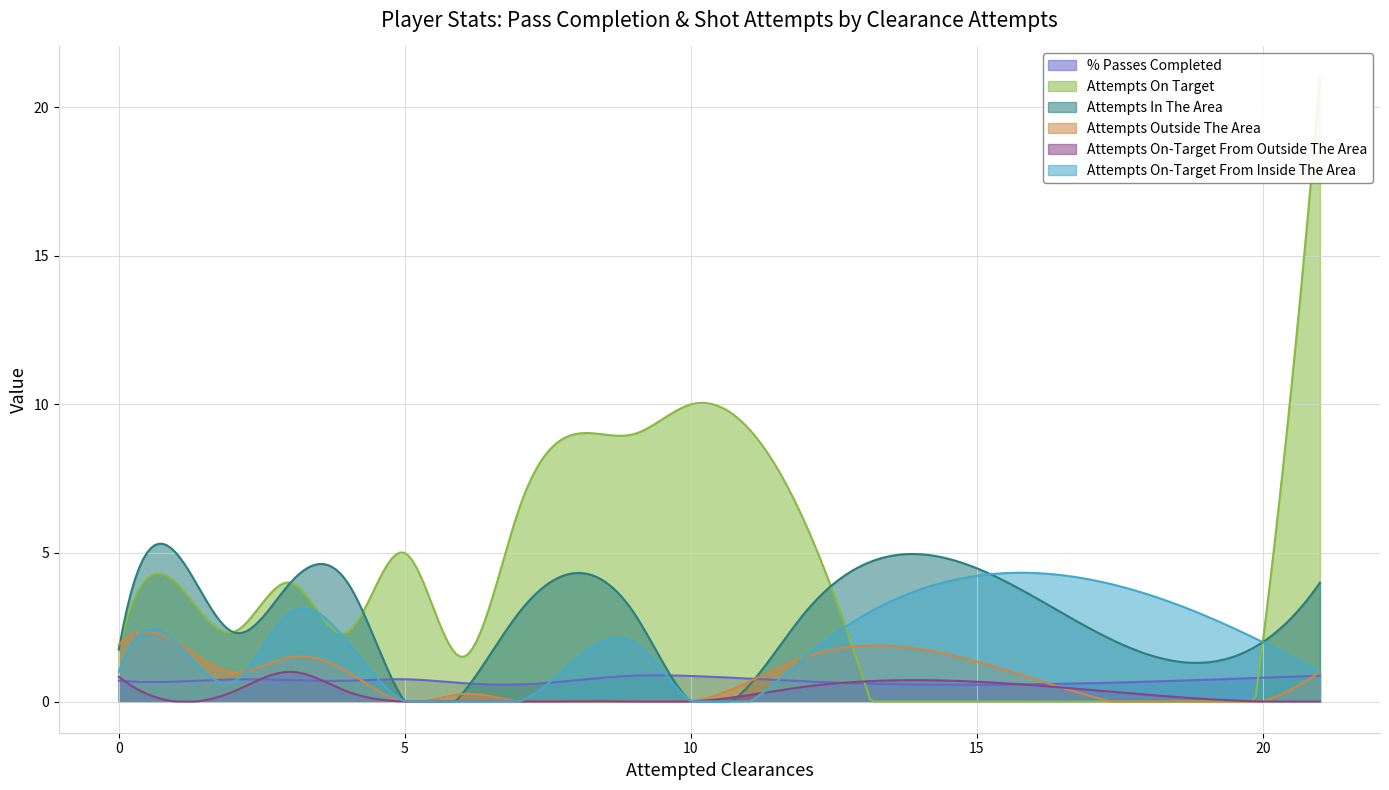

What is the highest value of the Attempts In The Area series?

5.3